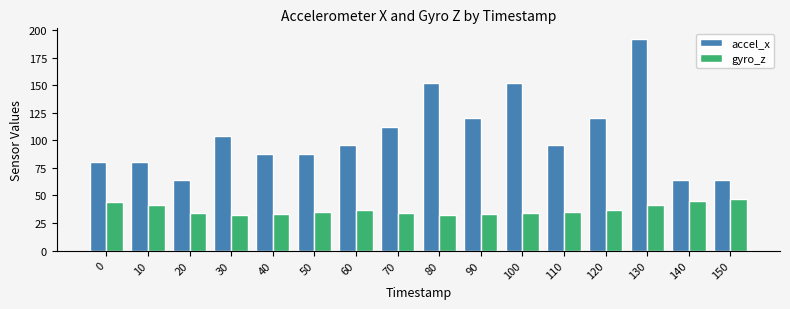

Which series has the widest spread of values?

accel_x